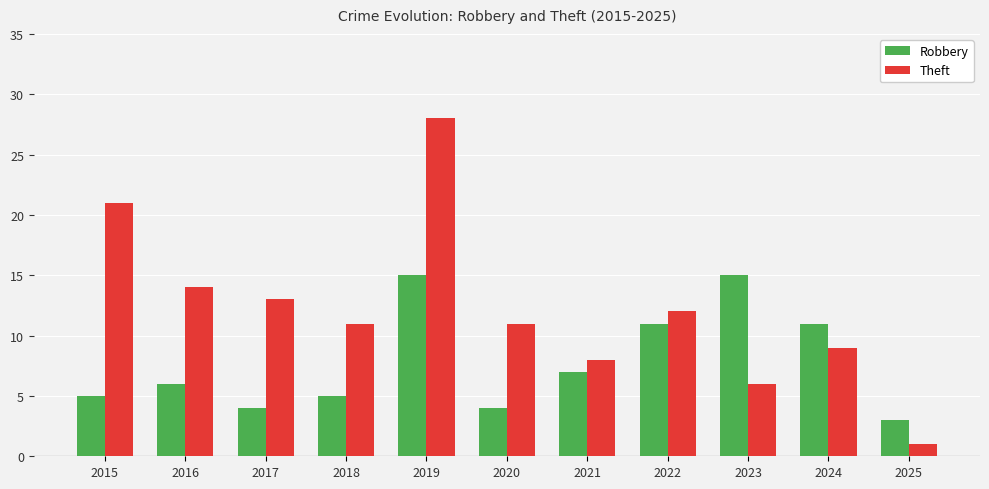

At which category is the sum across all series the highest?

2019